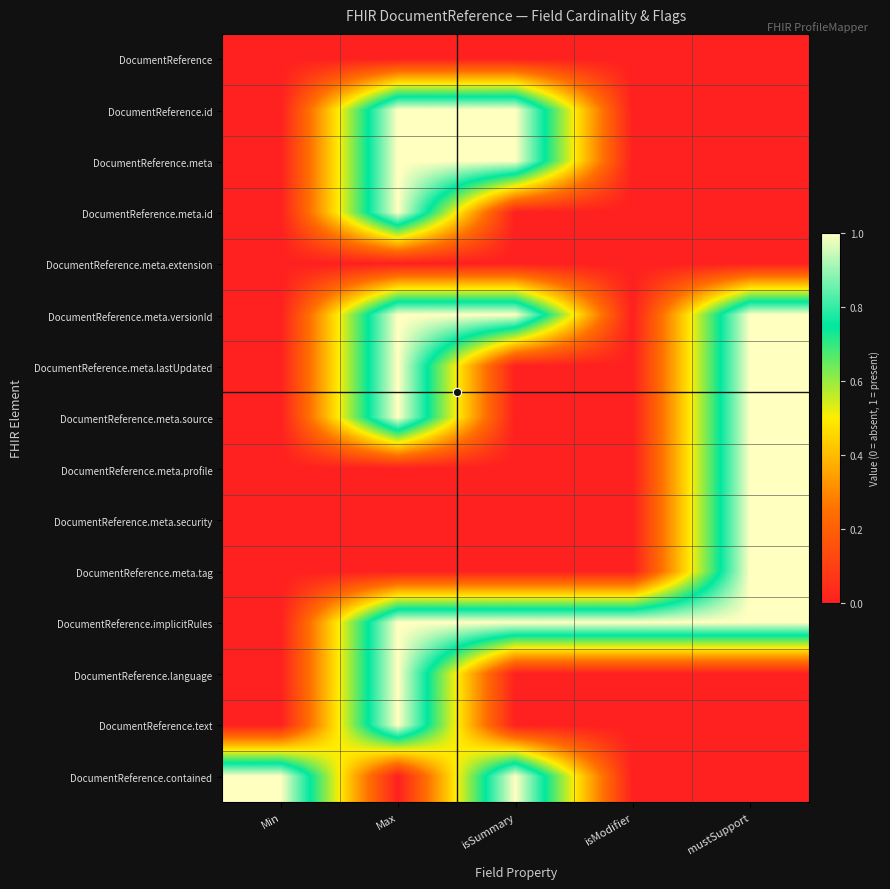

At which category is the sum across all series the highest?

Max